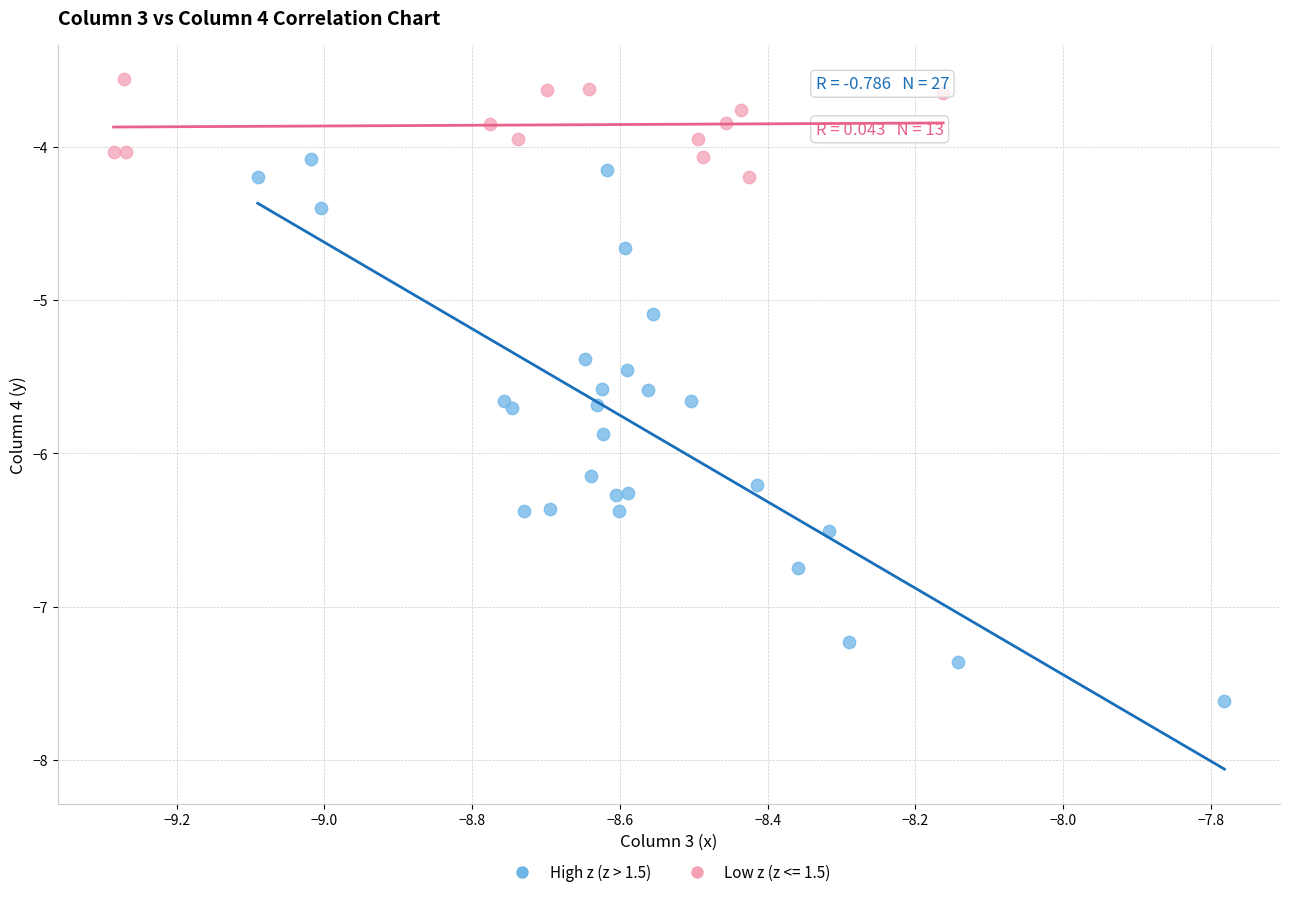

Which series contains the highest Y value?

Low z (z <= 1.5)